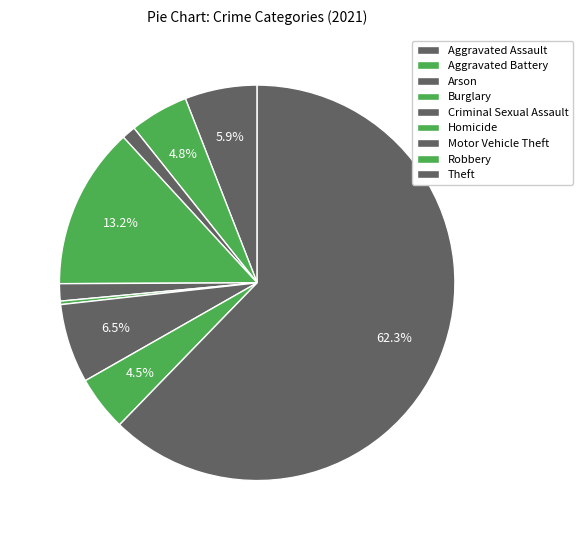

True or false: Motor Vehicle Theft accounts for 21% of the total.

False